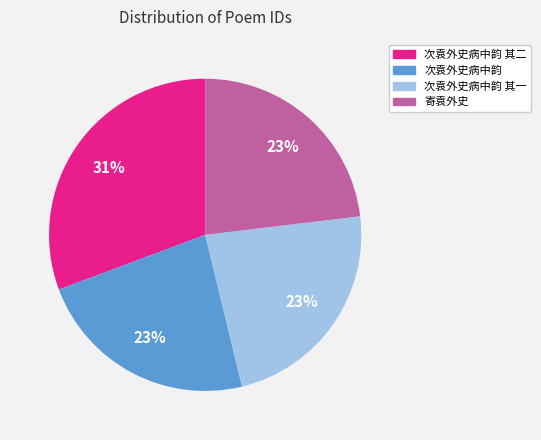

The 寄袁外史 slice represents 13% of the pie. True or false?

False